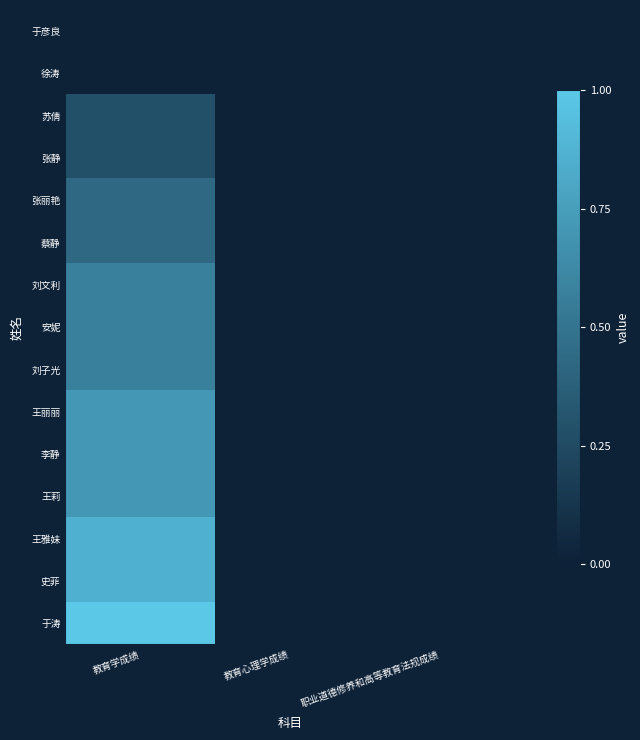

How many categories are shown in the chart?

3